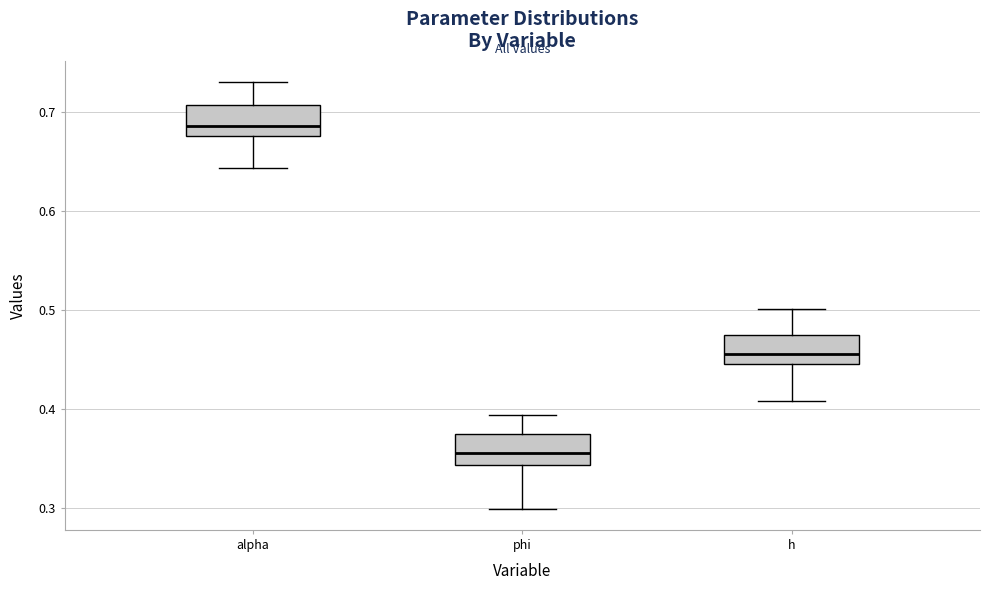

Reading left to right, read every box against the y-axis: the position of its median line, the range the box covers, and the ends of its whiskers. The values are not printed on the chart, so give them approximately, as read against the axis.

alpha: median 0.69, box 0.68 to 0.71, whiskers 0.64 to 0.73
phi: median 0.36, box 0.34 to 0.37, whiskers 0.30 to 0.39
h: median 0.46, box 0.45 to 0.48, whiskers 0.41 to 0.50